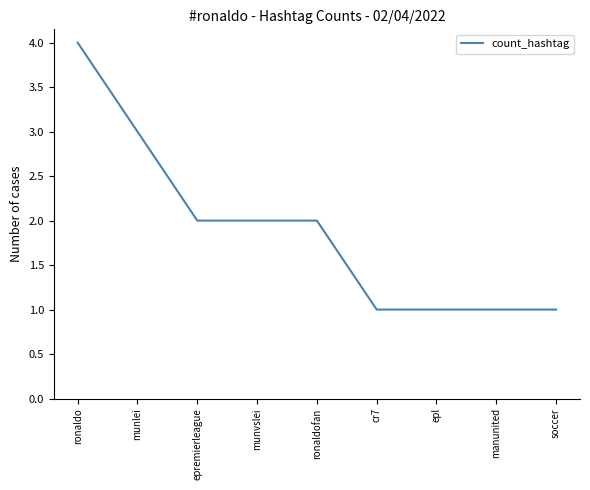

What is the greatest value displayed?

4